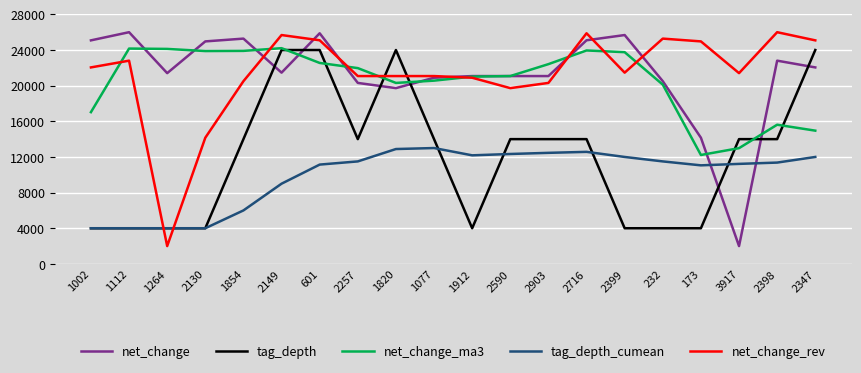

The value of net_change_ma3 at 2257 is 21970.3. True or false?

True